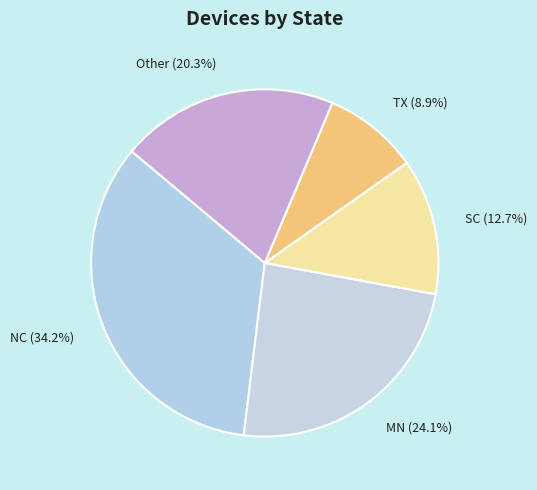

How many slices are in this pie chart?

5